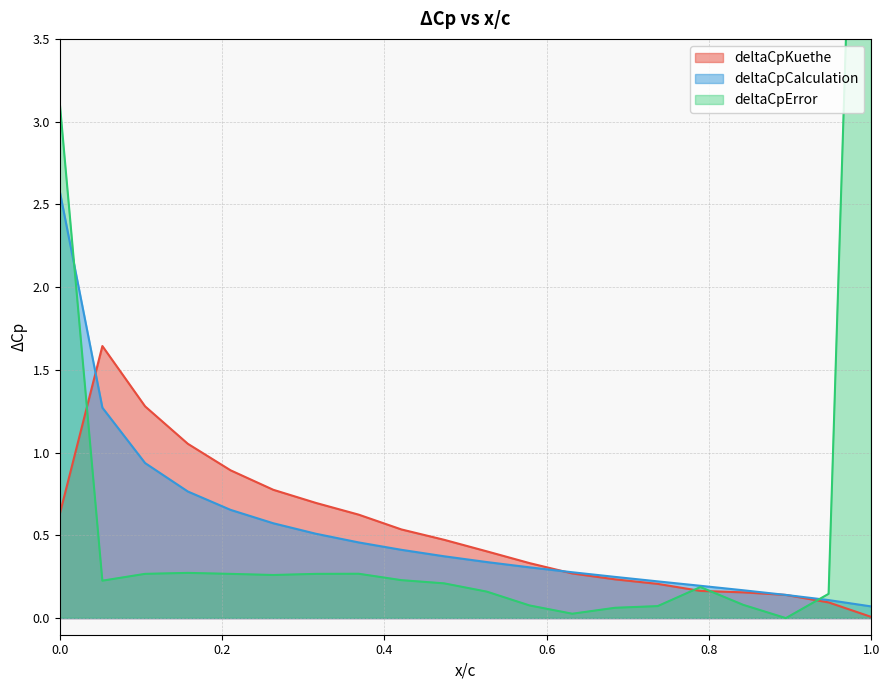

What is the value of the deltaCpError point at the 1st from the left?

3.1